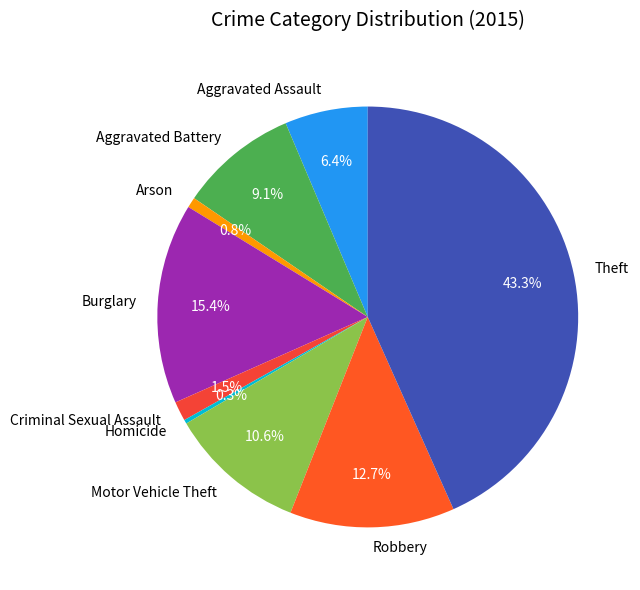

Is it true that Theft is 38% of the pie?

False